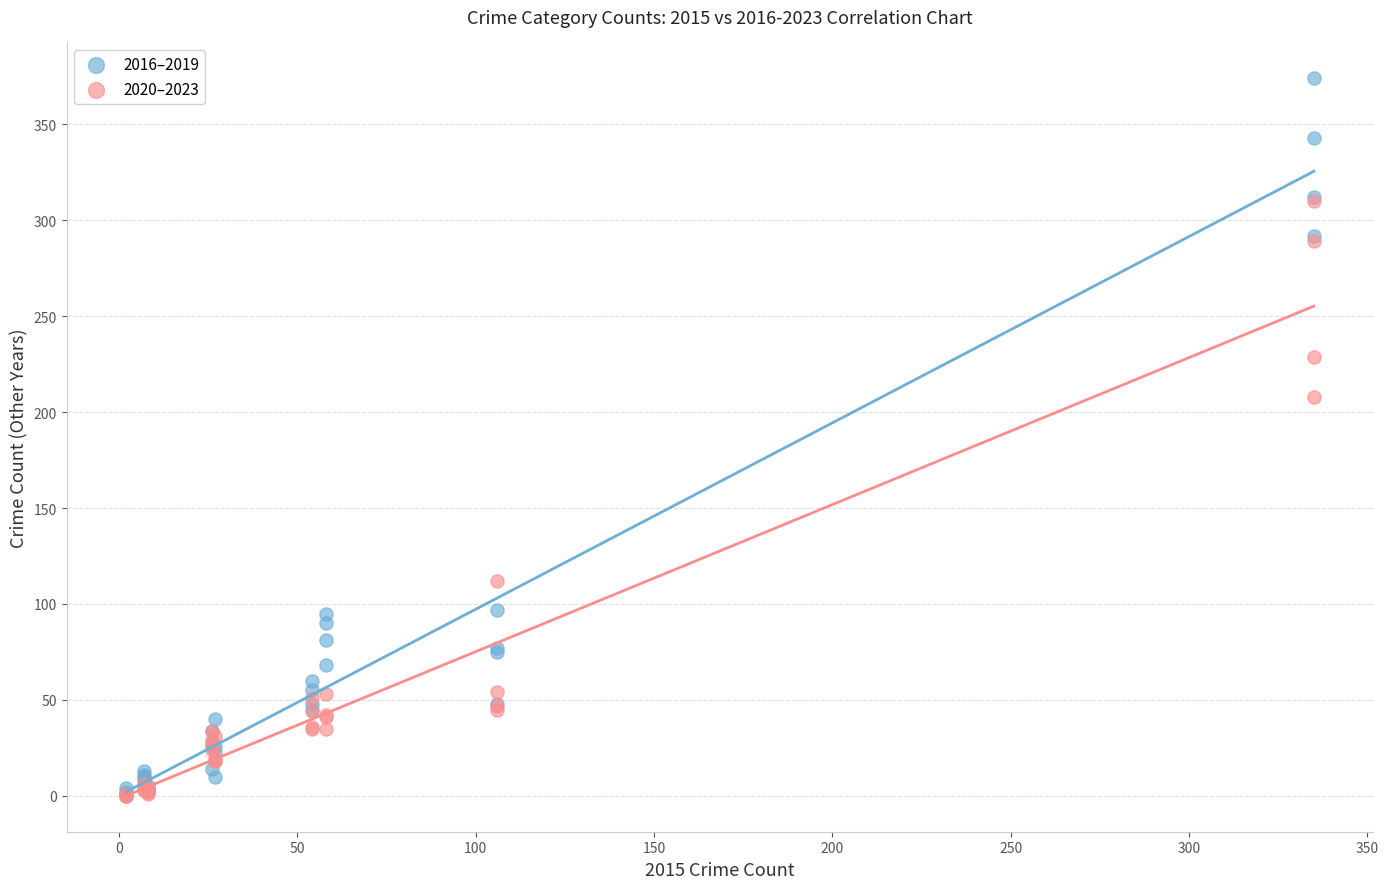

In the 2020–2023 series, what Y value is closest to 155?

112